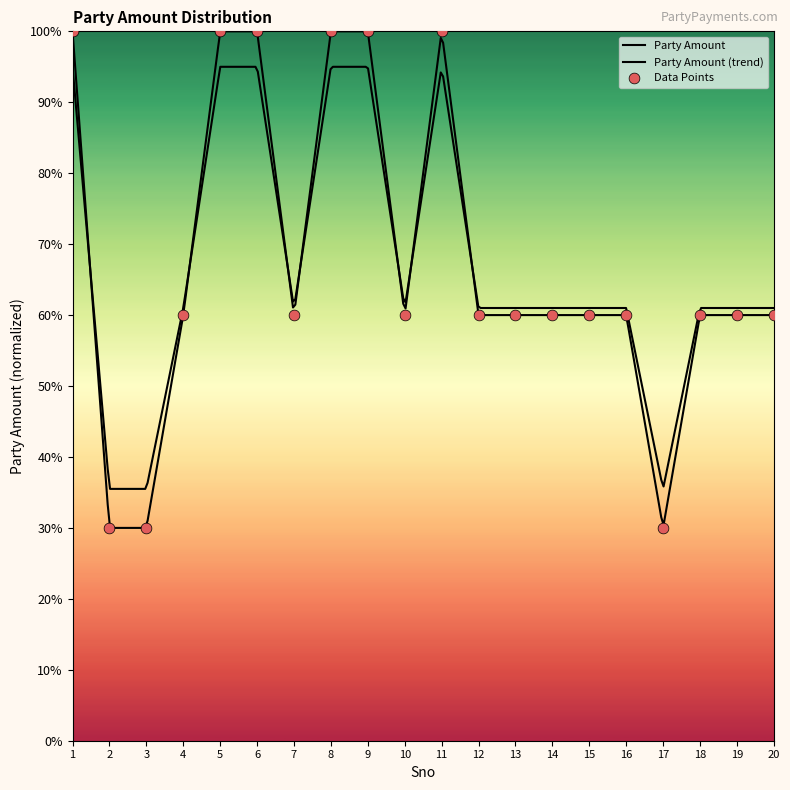

Approximately how many times larger is the value at 14 compared to 8?

0.6